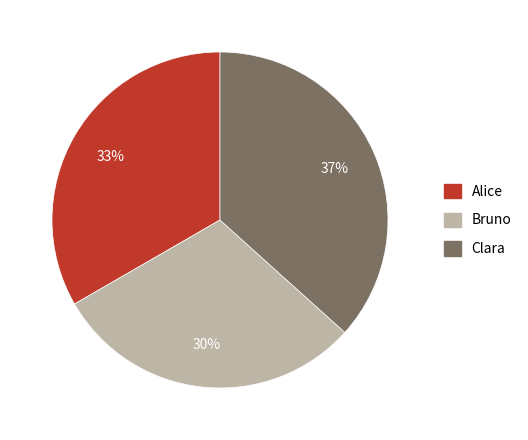

Is the sum of Clara and Alice greater than half?

Yes